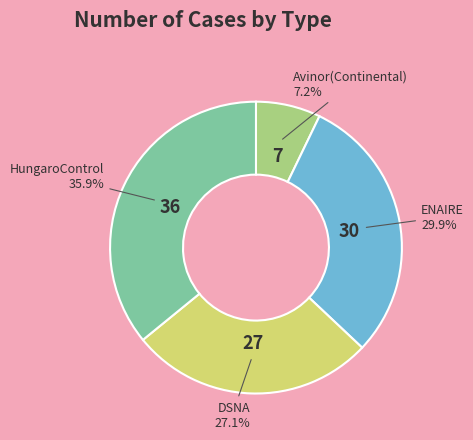

Is there a majority slice in this chart?

No